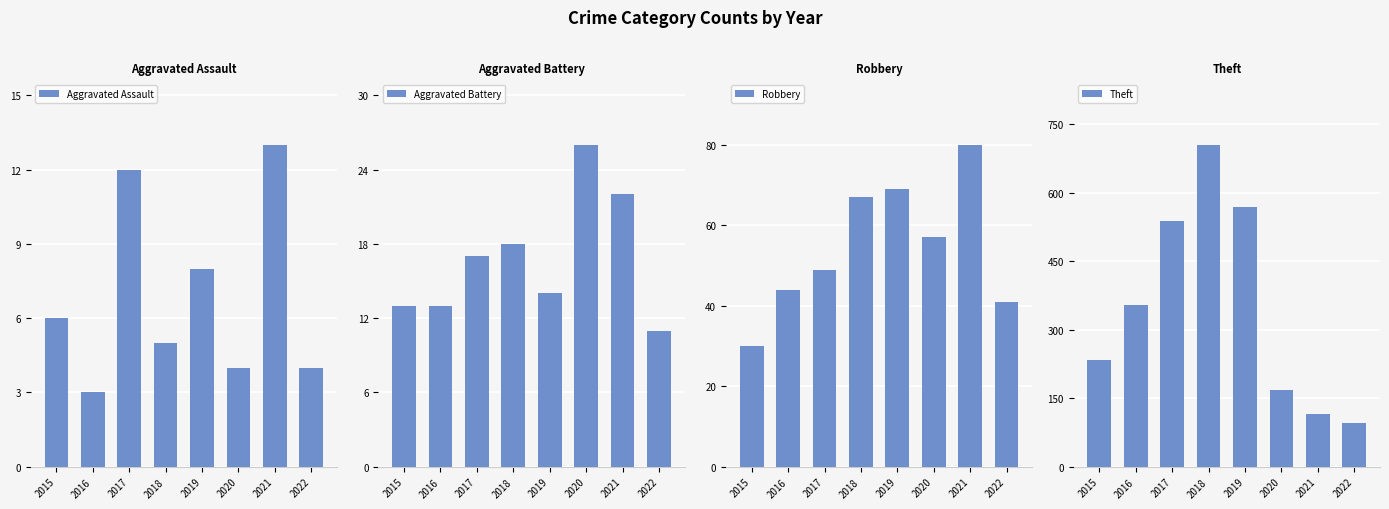

At which label does Aggravated Assault reach its peak?

2021